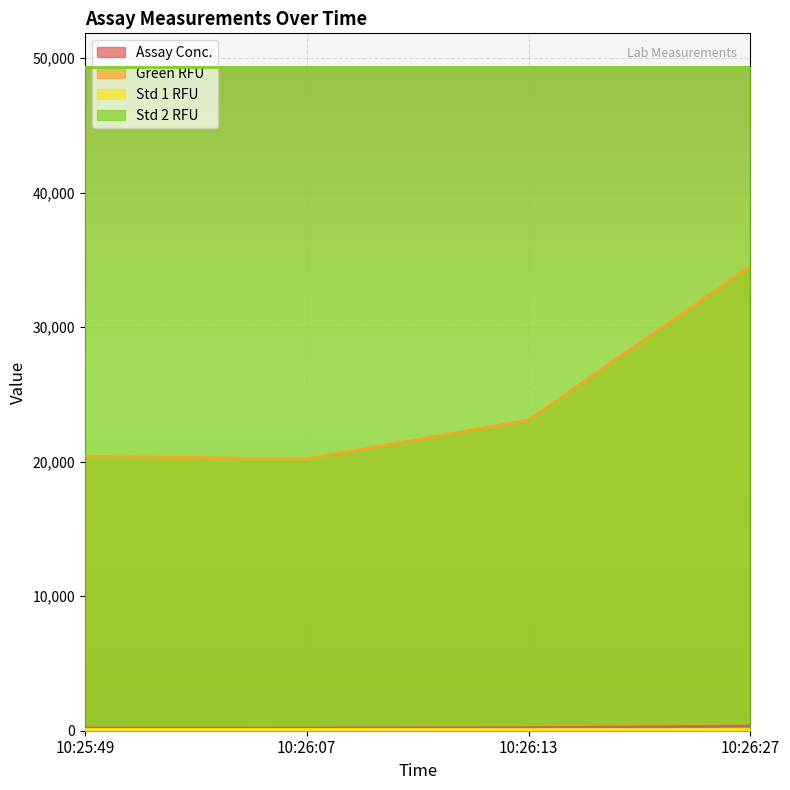

What is the label of the 4th point from the left?

10:26:27